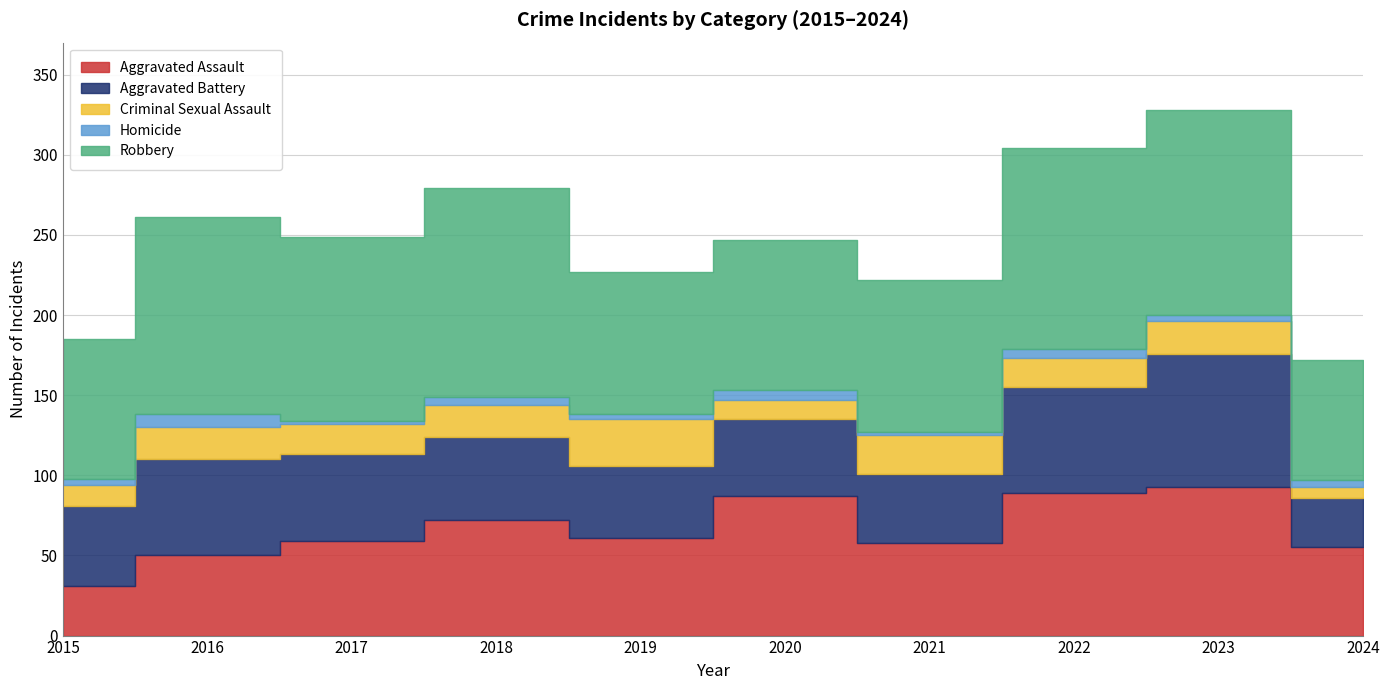

True or false: Aggravated Assault and Robbery intersect in this chart.

False